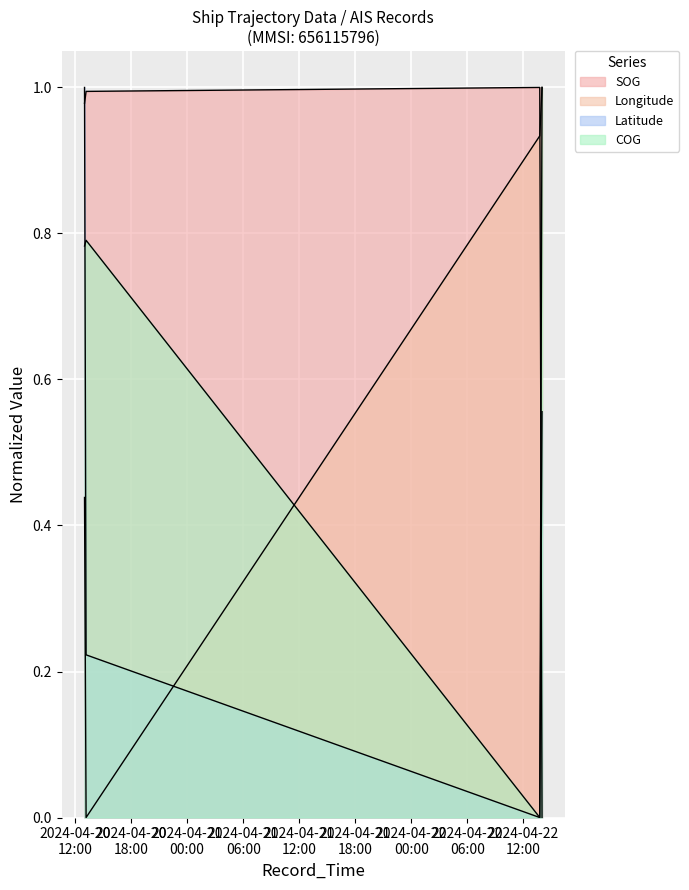

What is the value of the SOG point at the 1st from the left?

1.0